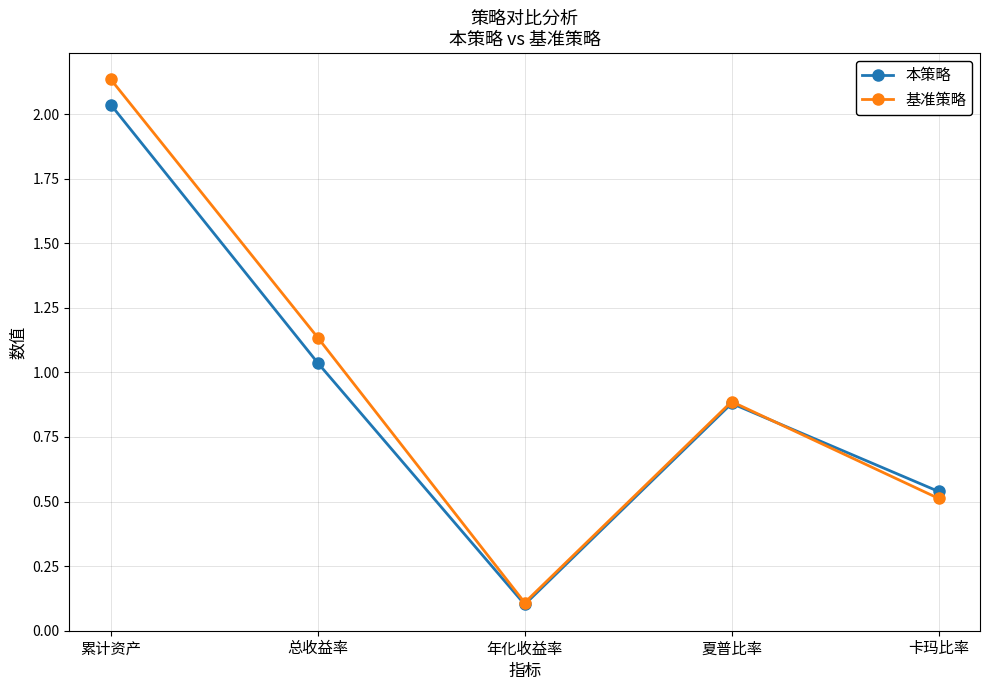

Where is the first local minimum for 基准策略?

年化收益率